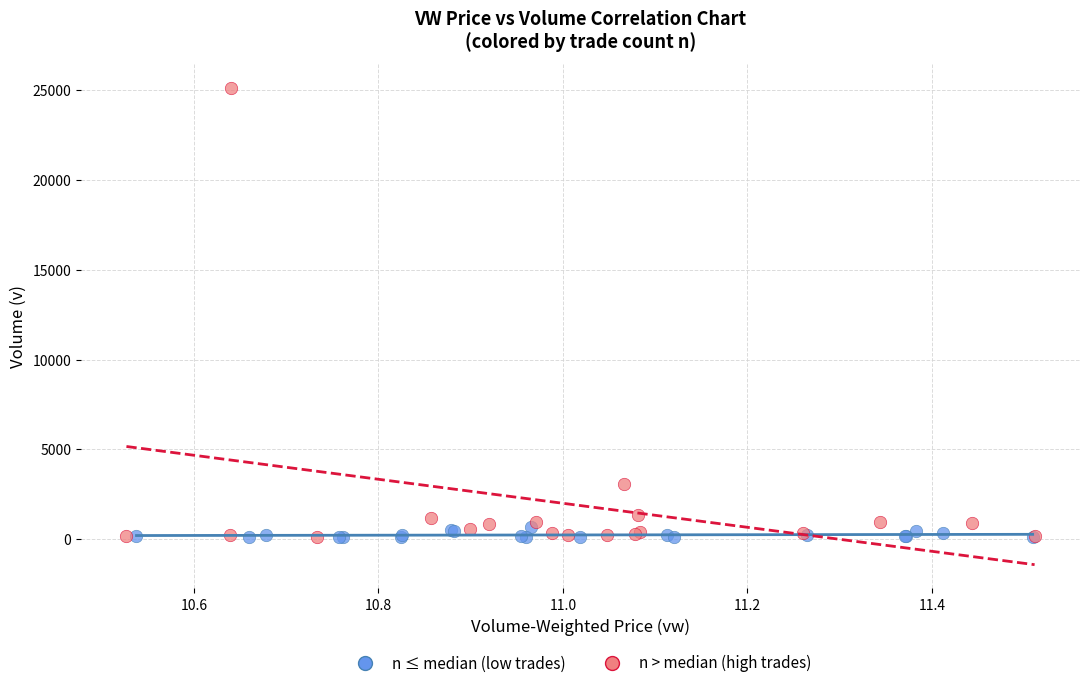

Which series has the largest Y range (max minus min)?

n > median (high trades)